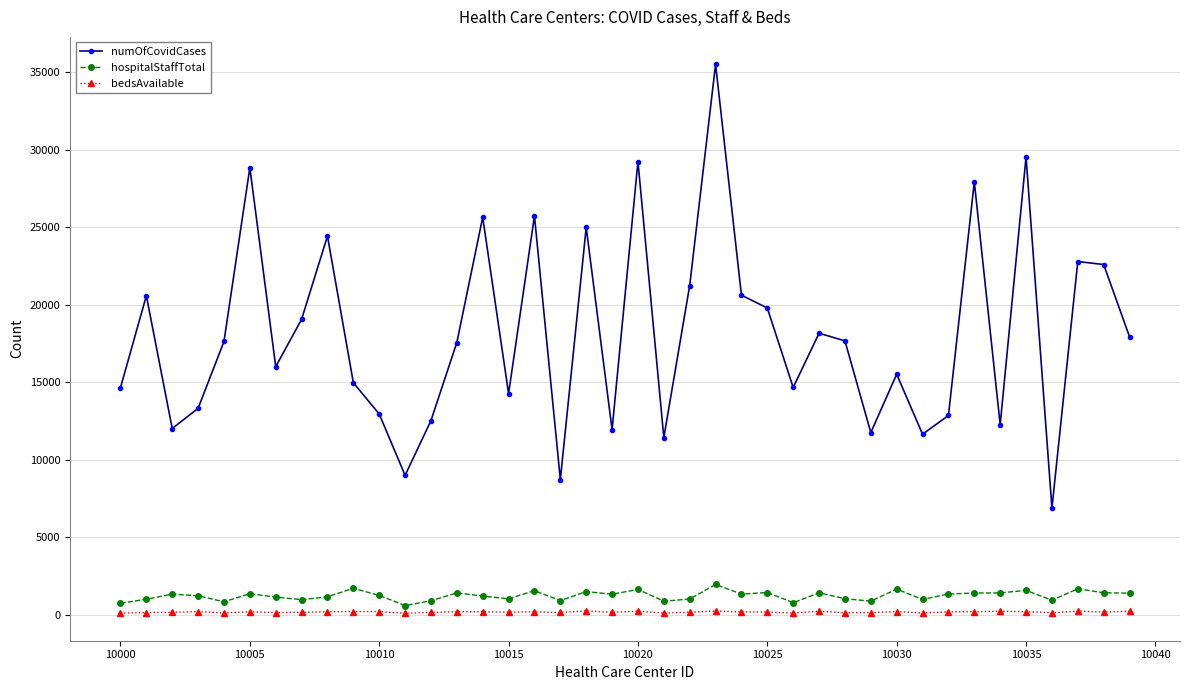

What is the greatest value displayed?

35525